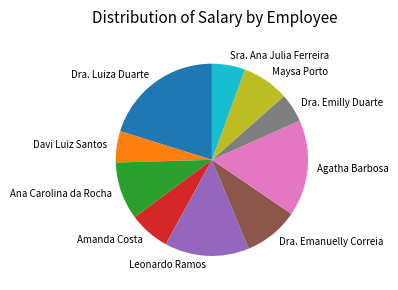

Count the number of slices in the pie.

10